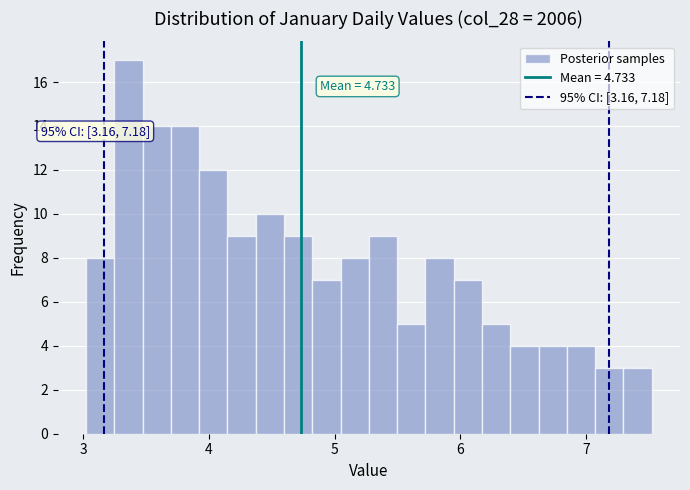

Around what value on the x-axis is the tallest bar? Give the approximate position of its centre, as read against the axis.

3.4